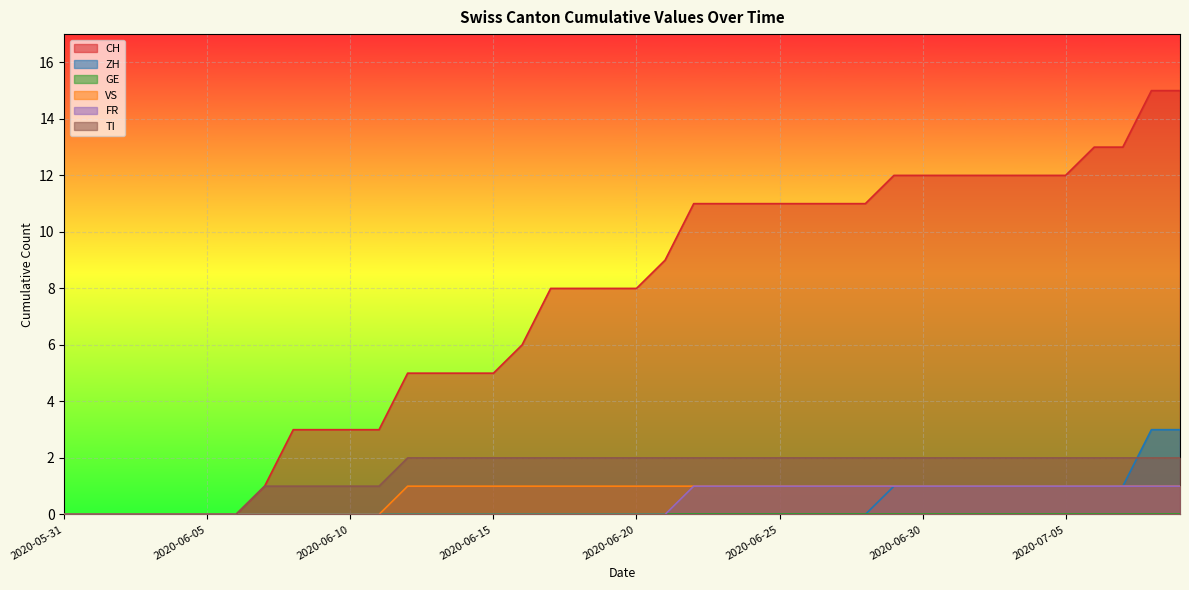

Count the number of categories in the chart.

40